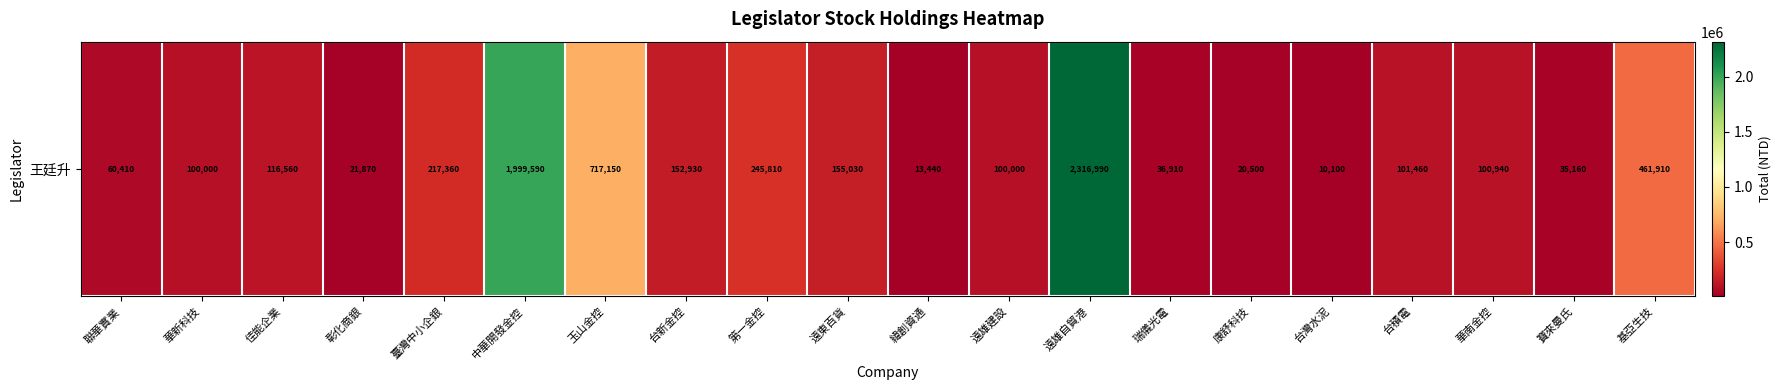

The value at 基亞生技 is 310119. True or false?

False